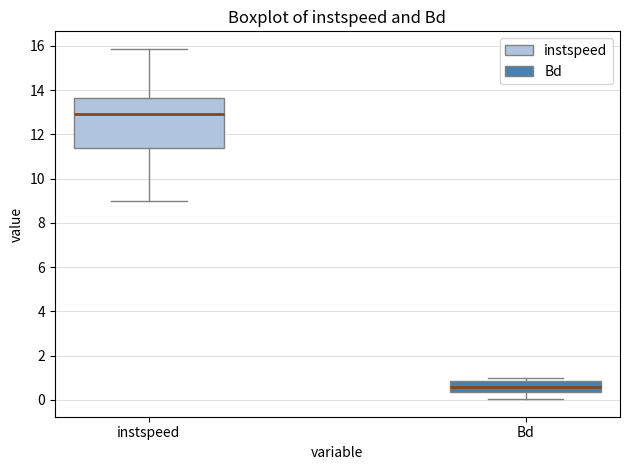

Where is the upper edge of the box for Bd on the y-axis? The values are not printed on the chart, so give them approximately, as read against the axis.

0.8